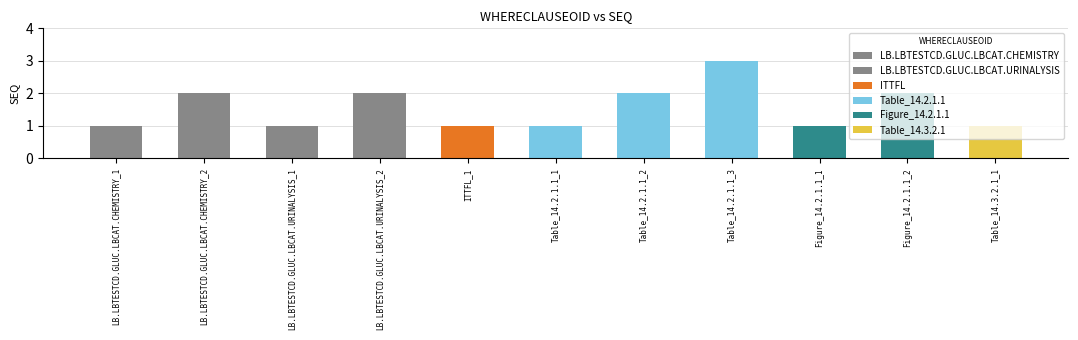

What is the difference between the values at Table_14.3.2.1_1 and Table_14.2.1.1_3?

2